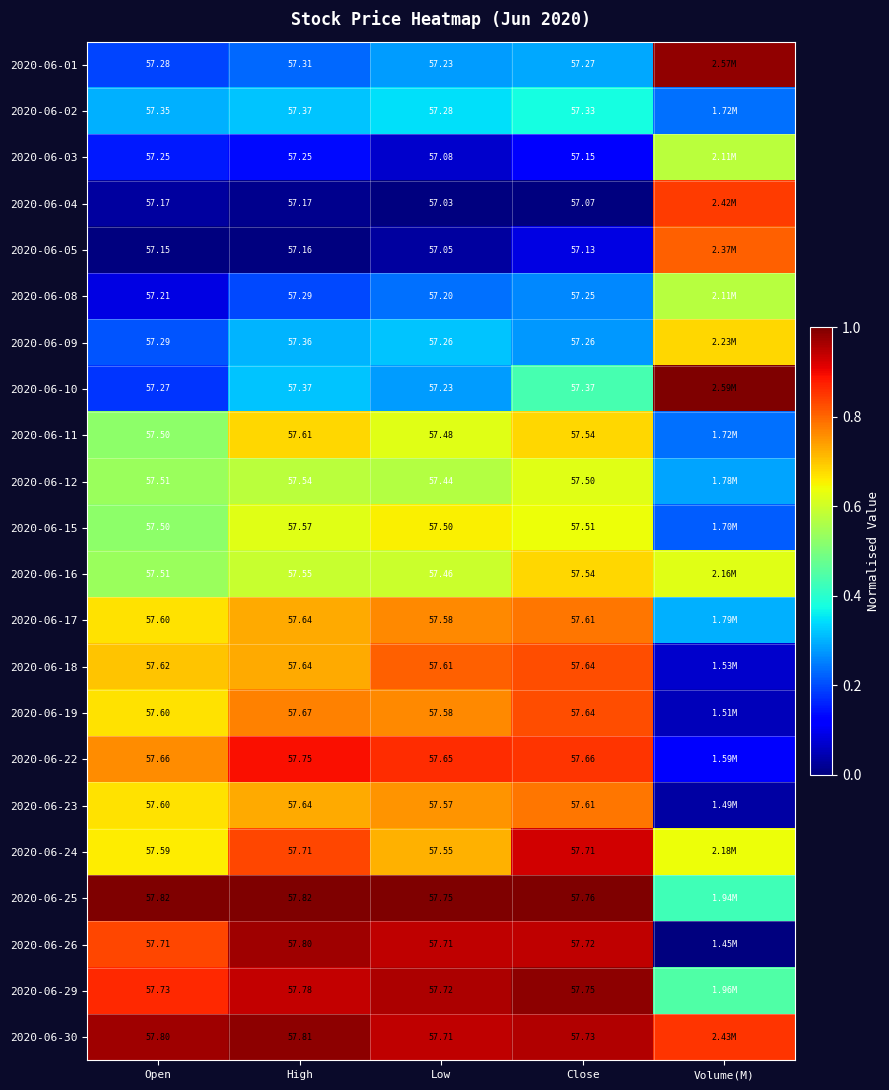

What is the minimum value for 2020-06-30?

0.9